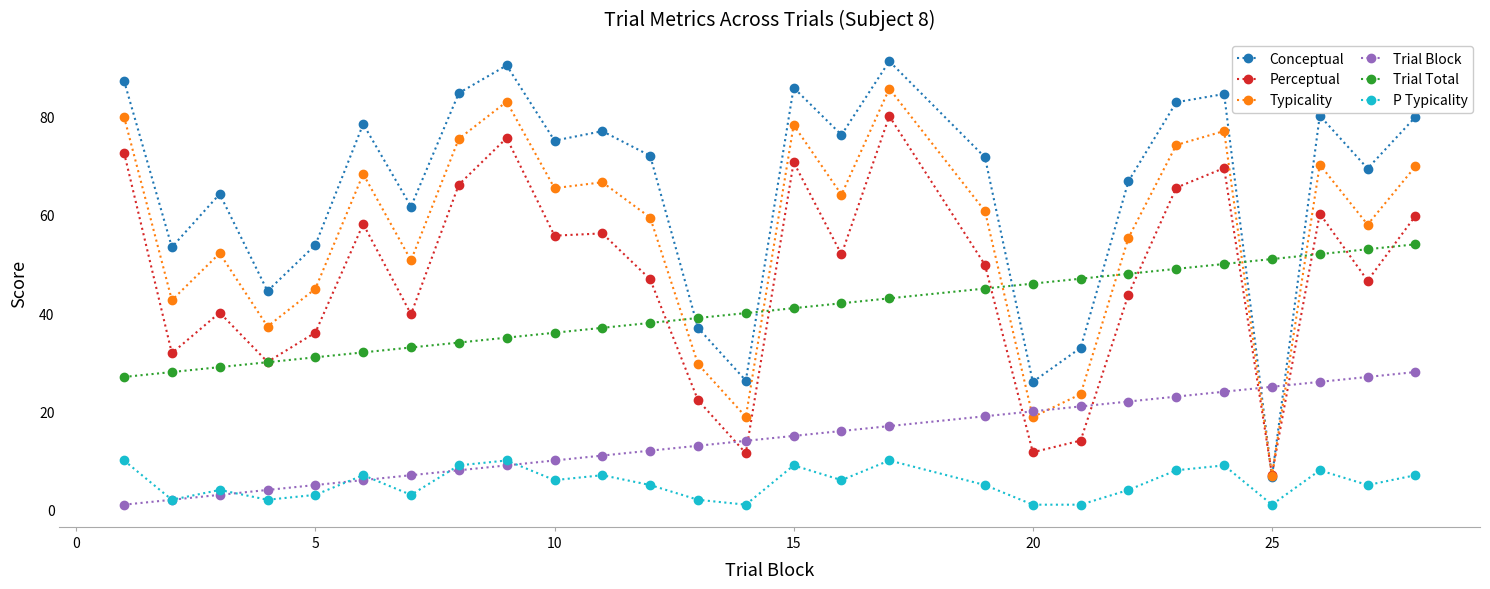

What is the greatest value displayed?

91.3